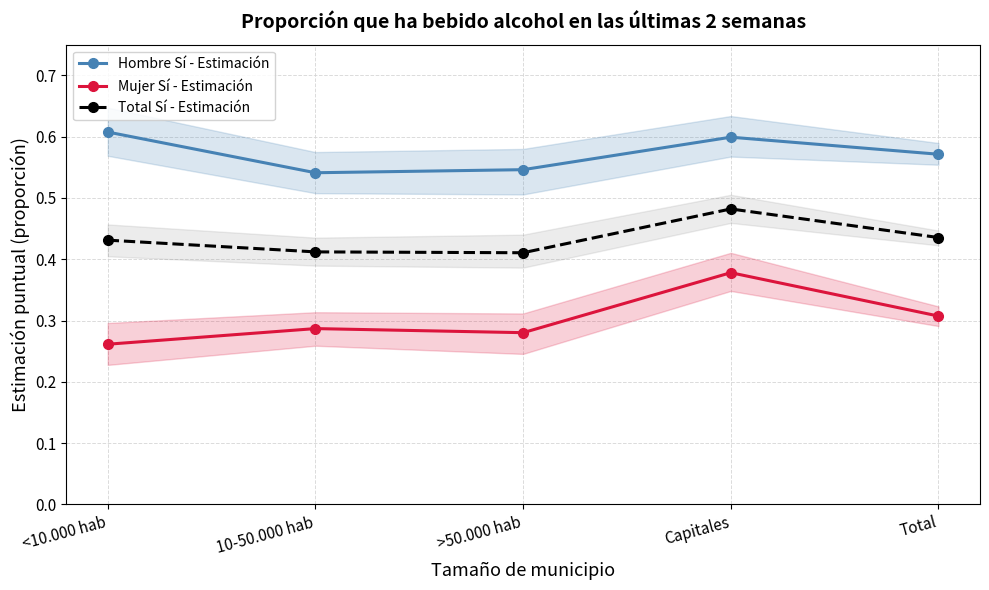

Reading left to right, list all the values displayed in this chart.

Hombre Sí - Estimación: 0.6	0.5	0.5	0.6	0.6
Mujer Sí - Estimación: 0.3	0.3	0.3	0.4	0.3
Total Sí - Estimación: 0.4	0.4	0.4	0.5	0.4